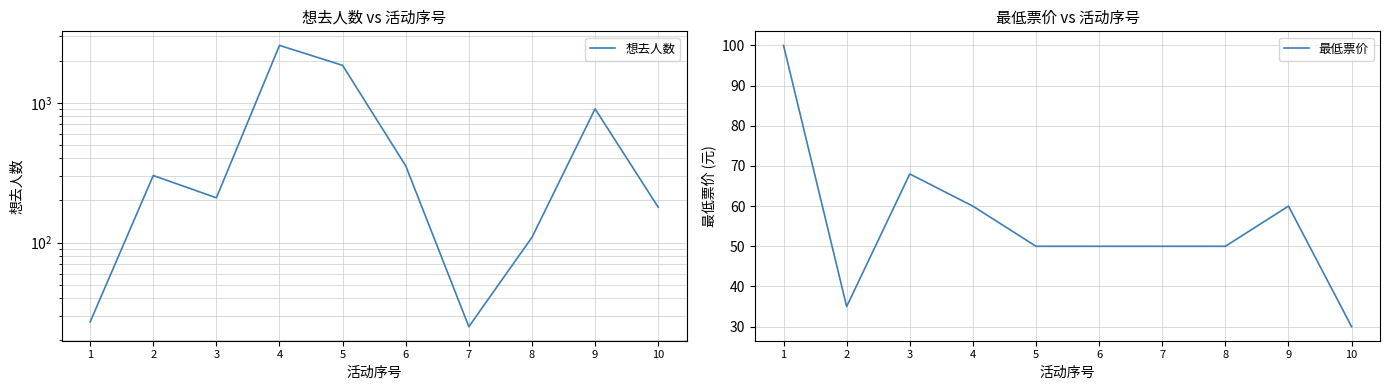

What are all the series names shown in the legend?

想去人数, 最低票价